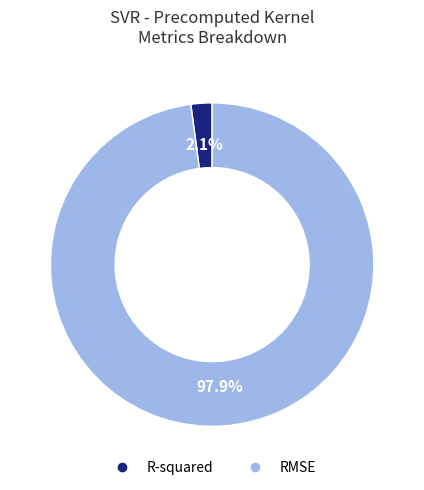

To the nearest percent, what portion does RMSE represent?

98%